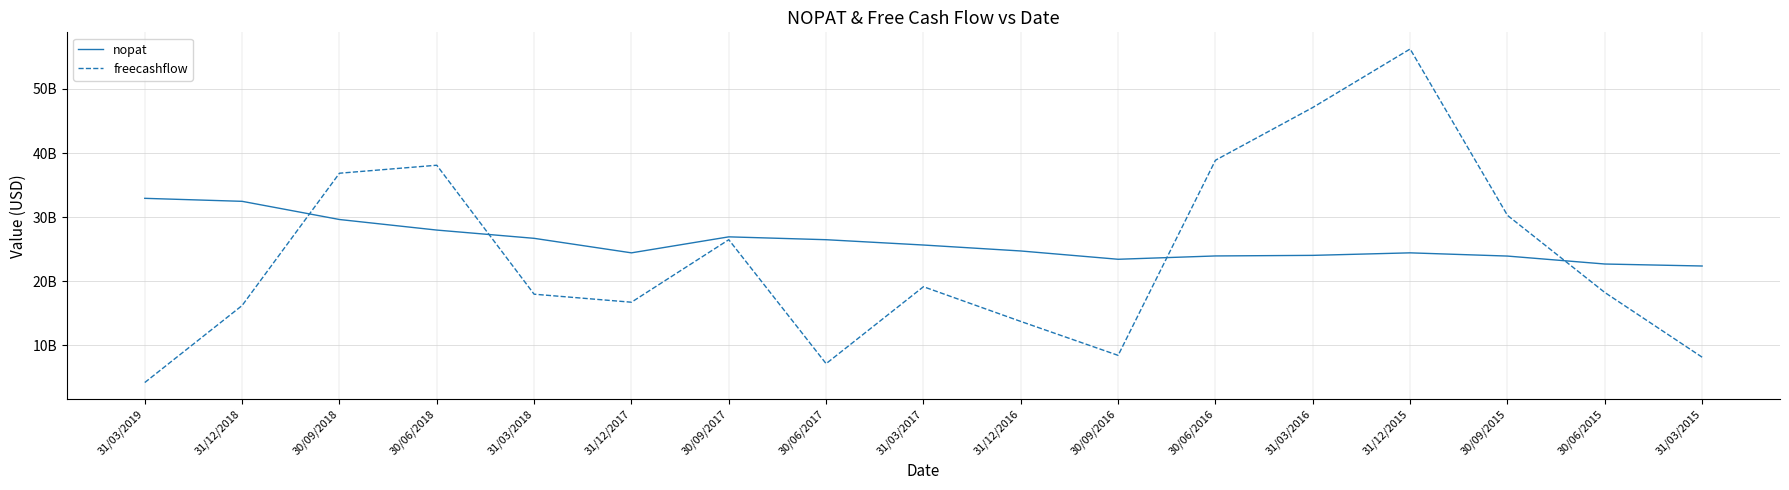

What is the difference between the highest and lowest values at 30/06/2018?

10109000000